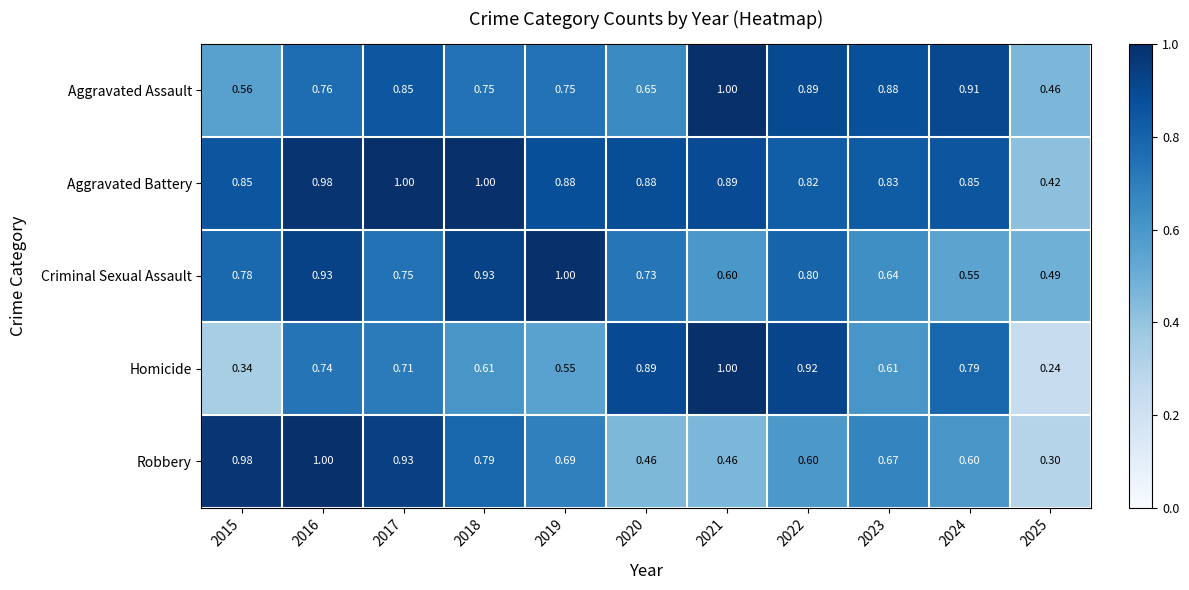

At 2025, list the series in order from largest to smallest.

Criminal Sexual Assault, Aggravated Assault, Aggravated Battery, Robbery, Homicide